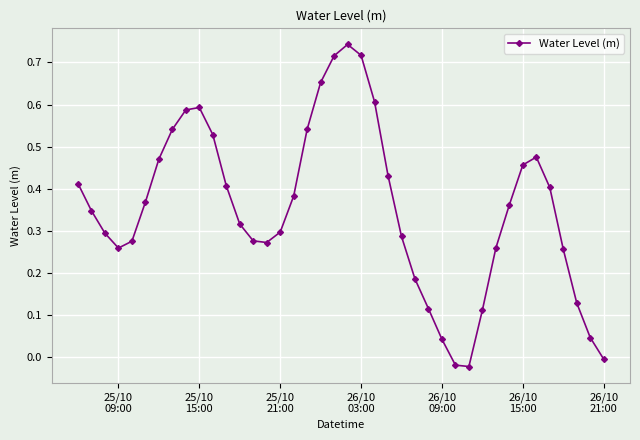

How many interior local valleys (lower than both neighbors) does the data have?

3